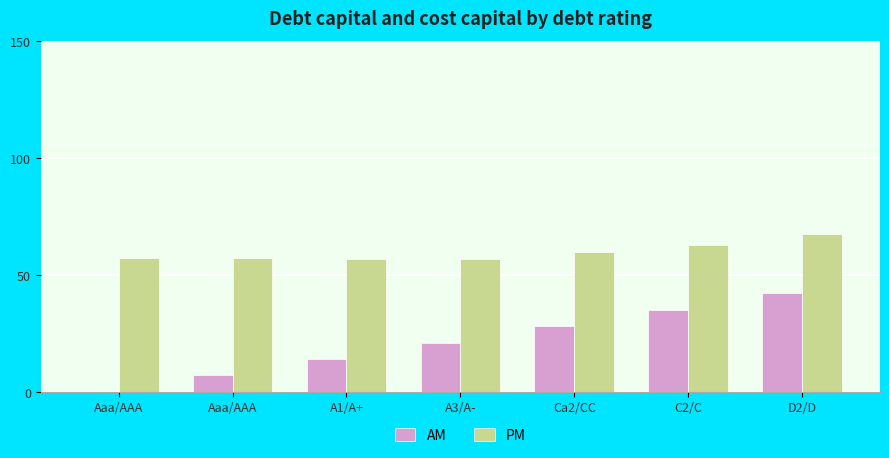

What is the difference between the maximum and second lowest values in the AM series?

35.0